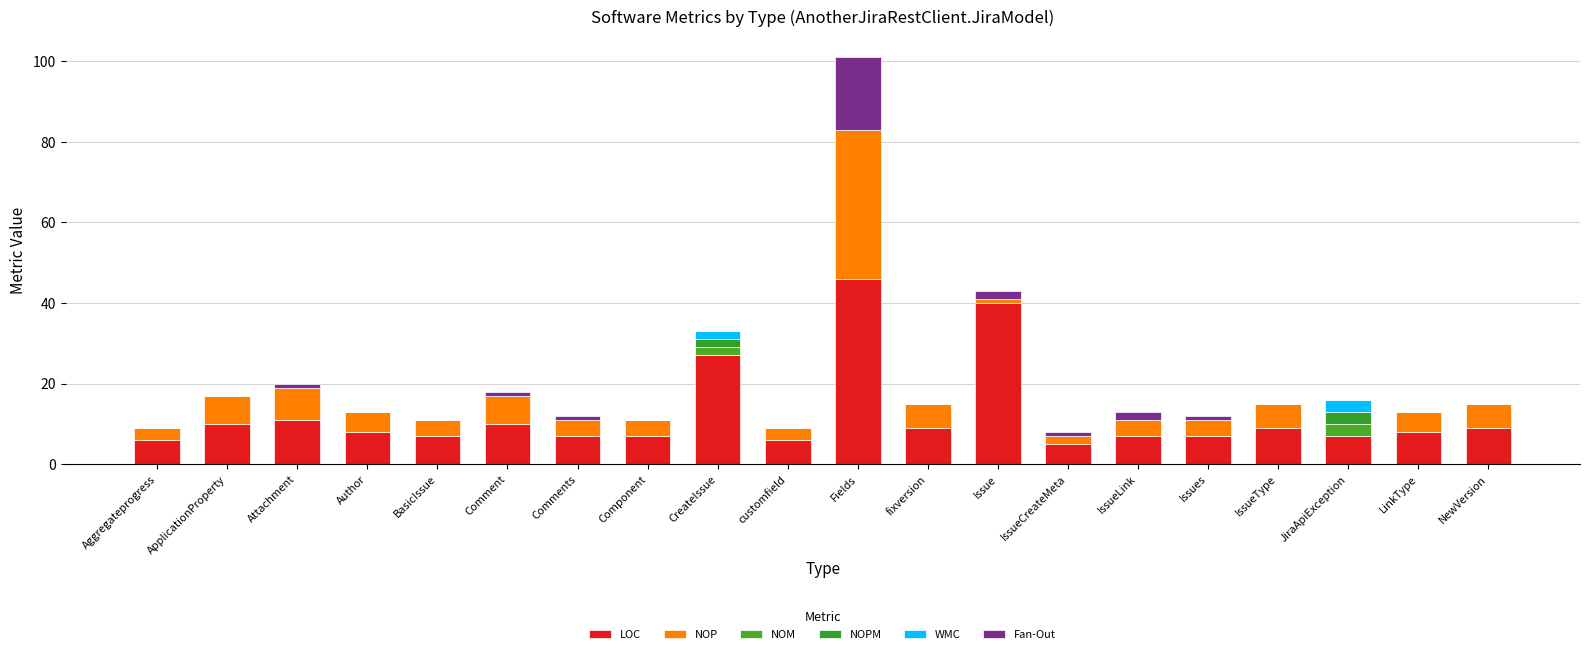

Count the number of categories in the chart.

20